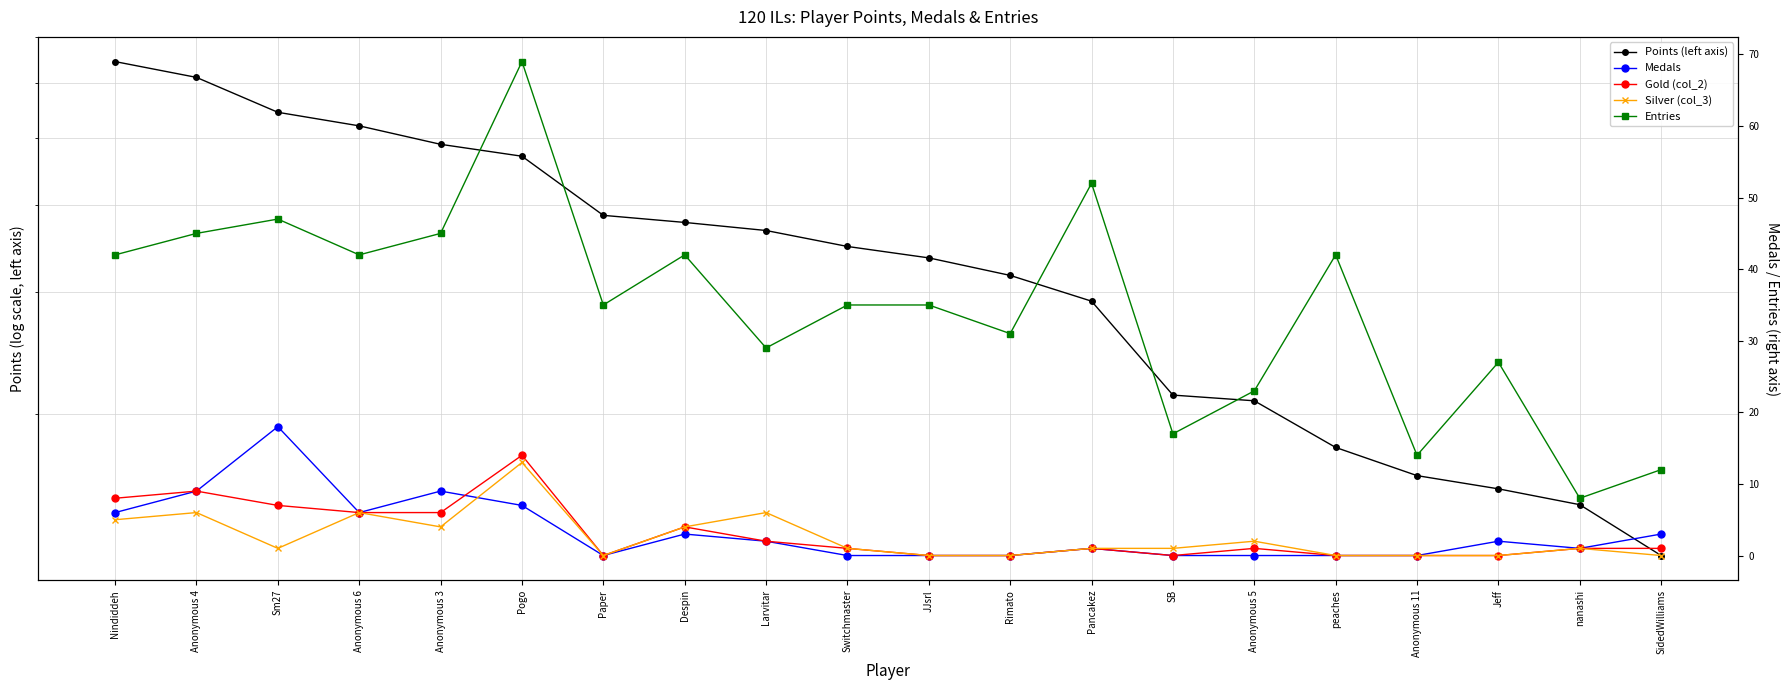

Is this an area chart (filled region under the line)?

No